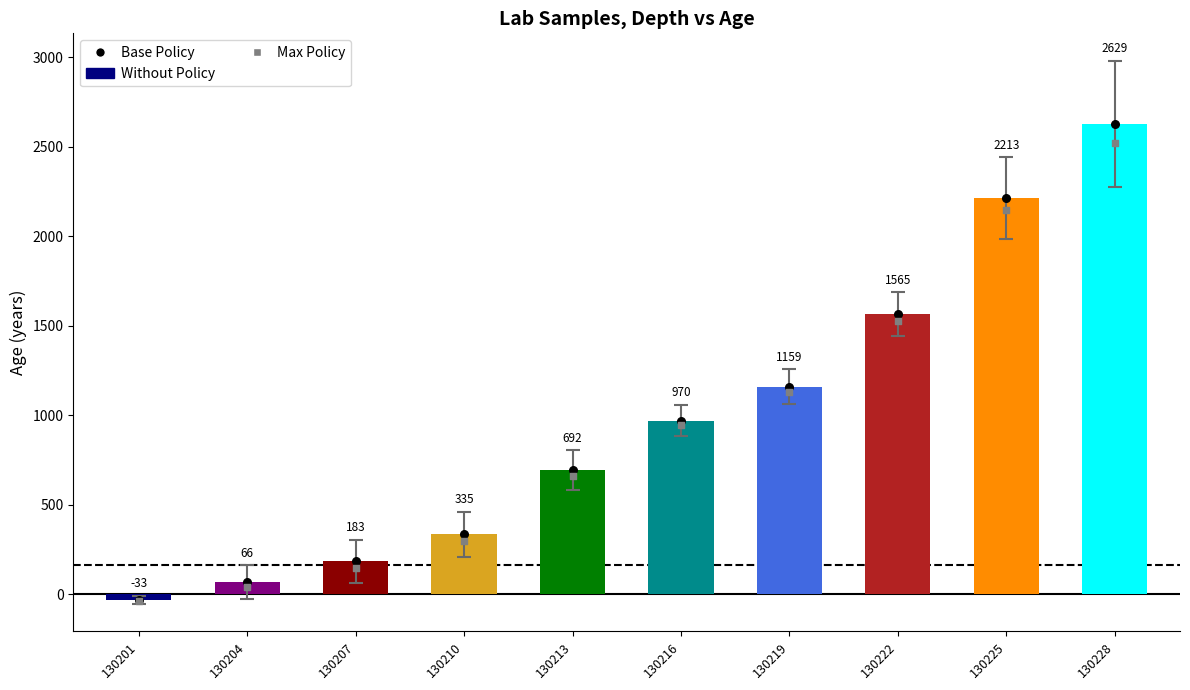

What is the total value across all series at 130228?

7781.1